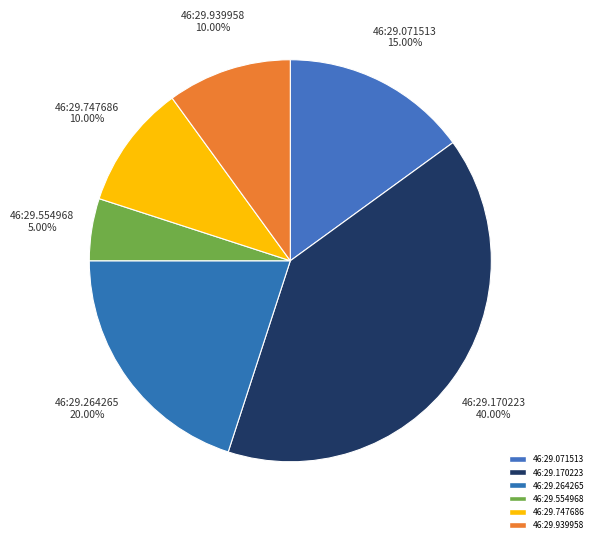

Is there any slice that represents more than half of the pie?

No